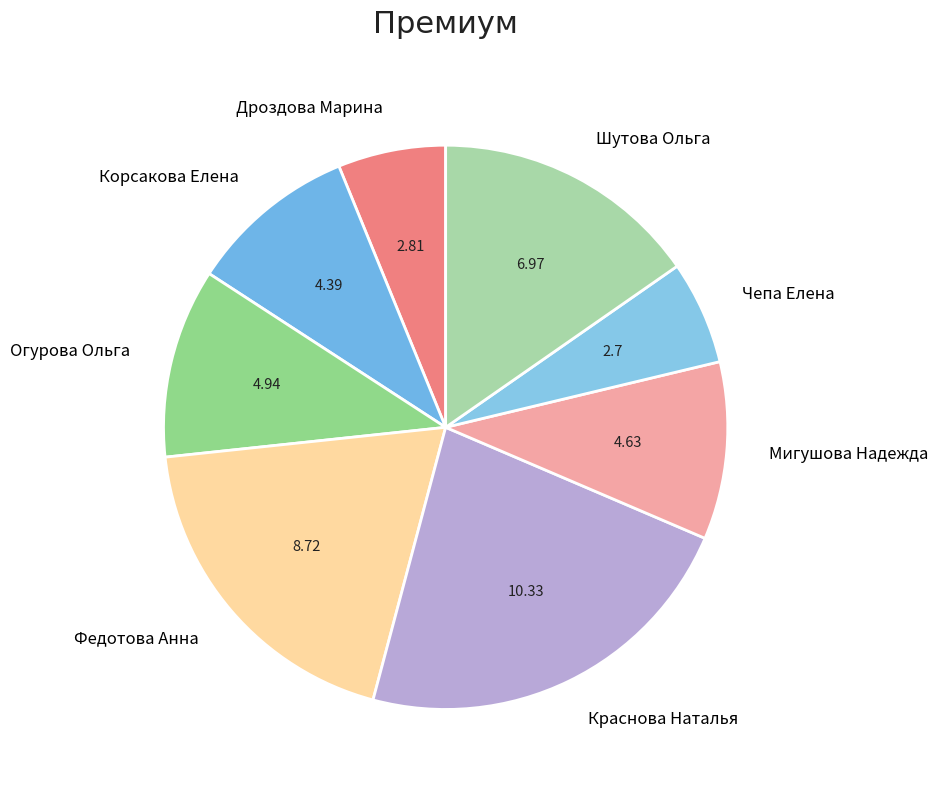

Is there a majority slice in this chart?

No